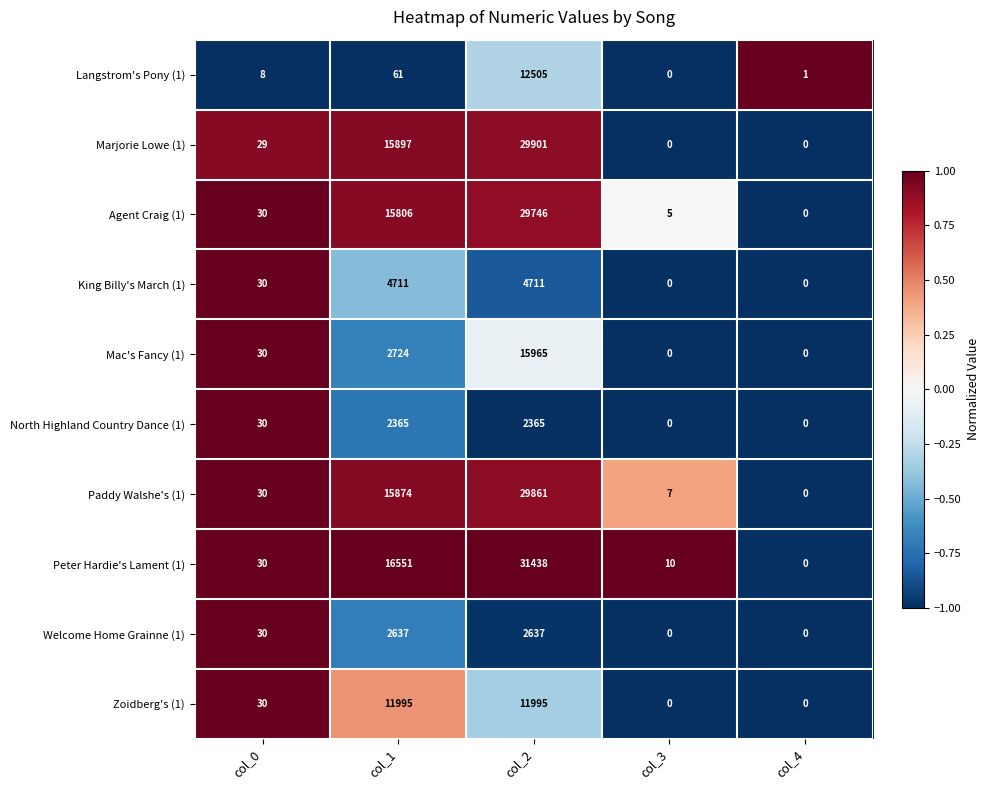

What is the total value across all series at col_2?

171124